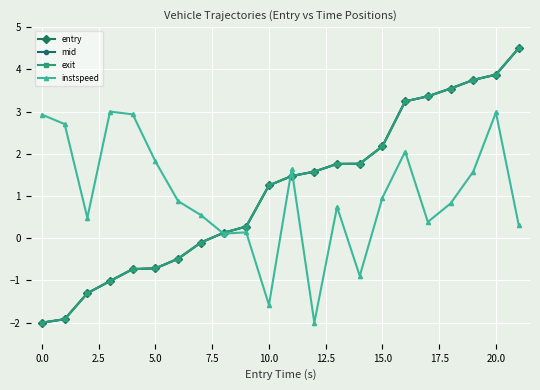

How many data points in entry are above 1?

12